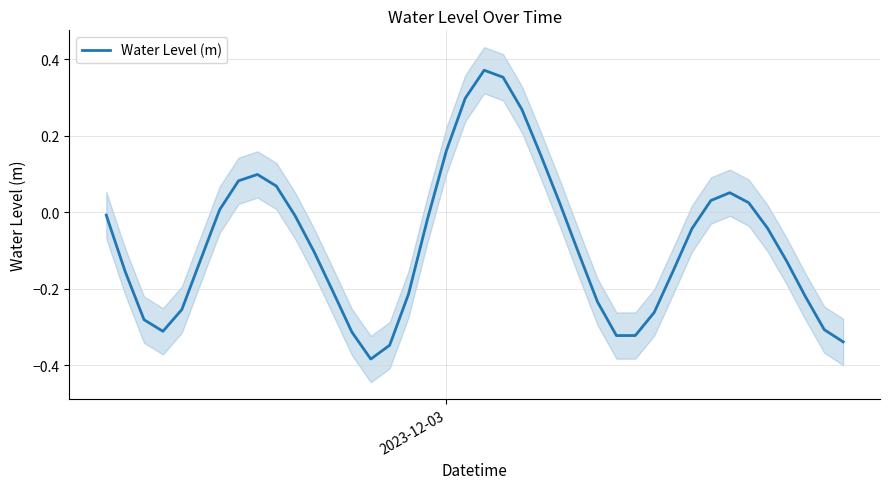

True or false: there are more than 2 points higher than both neighbors.

True